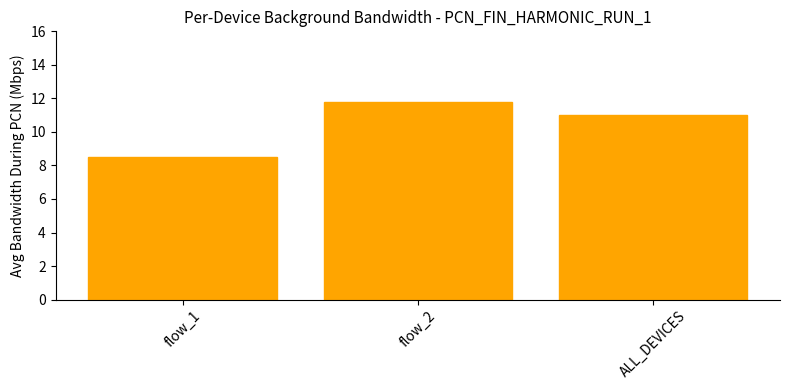

Rank the categories by value from lowest to highest.

flow_1, ALL_DEVICES, flow_2